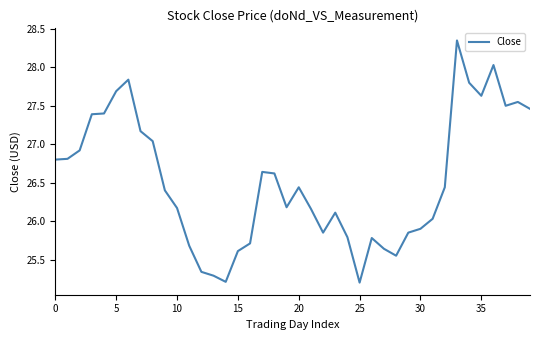

How many distinct data groups are displayed?

1